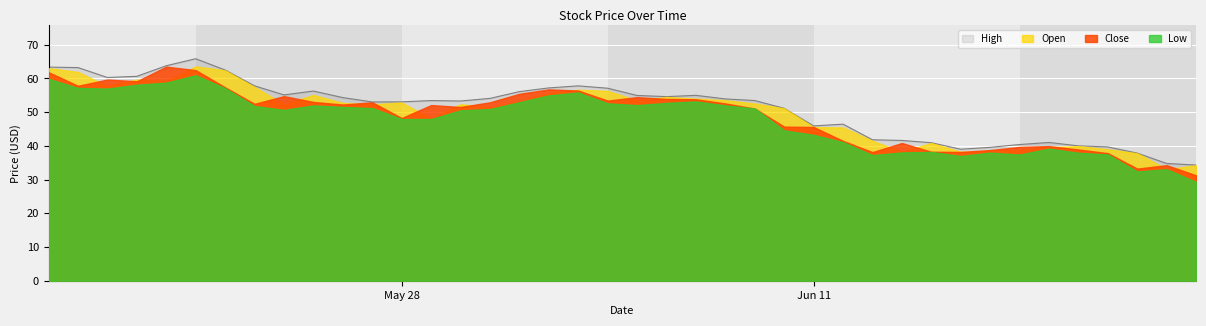

Does the chart display data point markers on the line(s)?

No